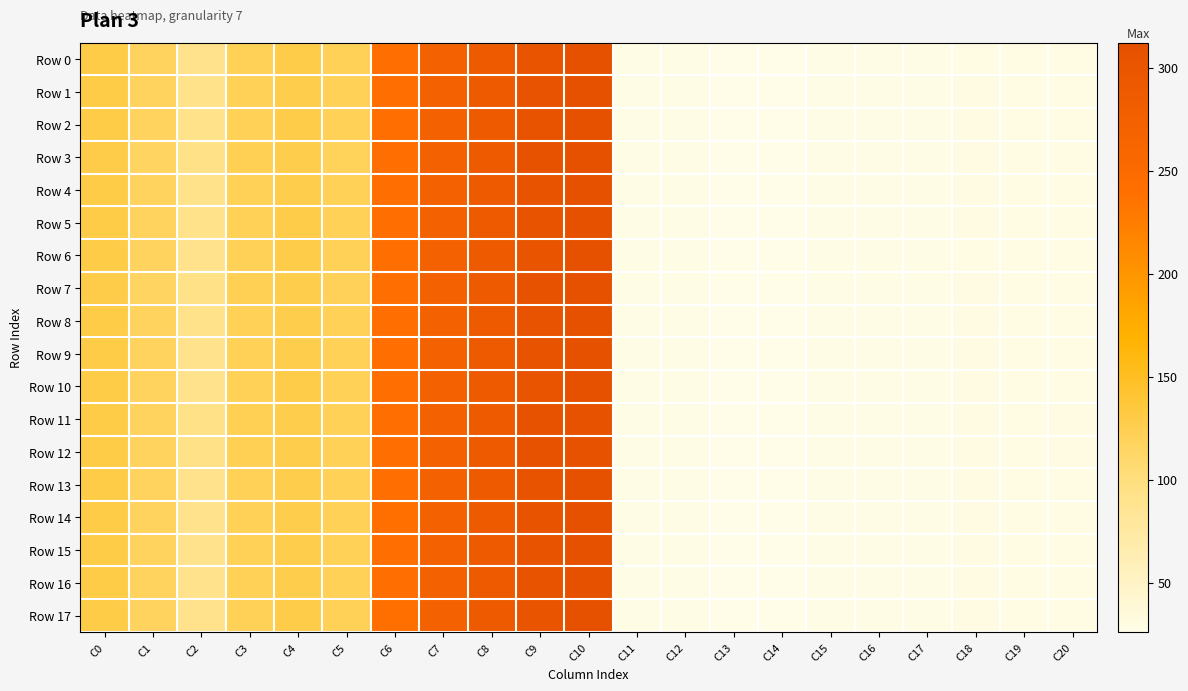

Count the number of data series in this chart.

18